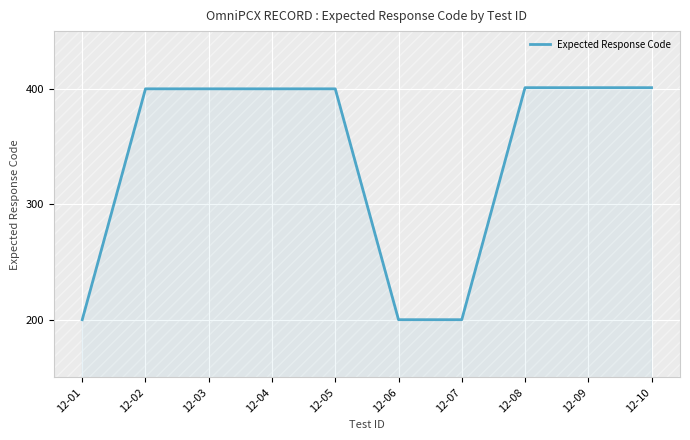

What is the difference between the values at 12-06 and 12-09?

201